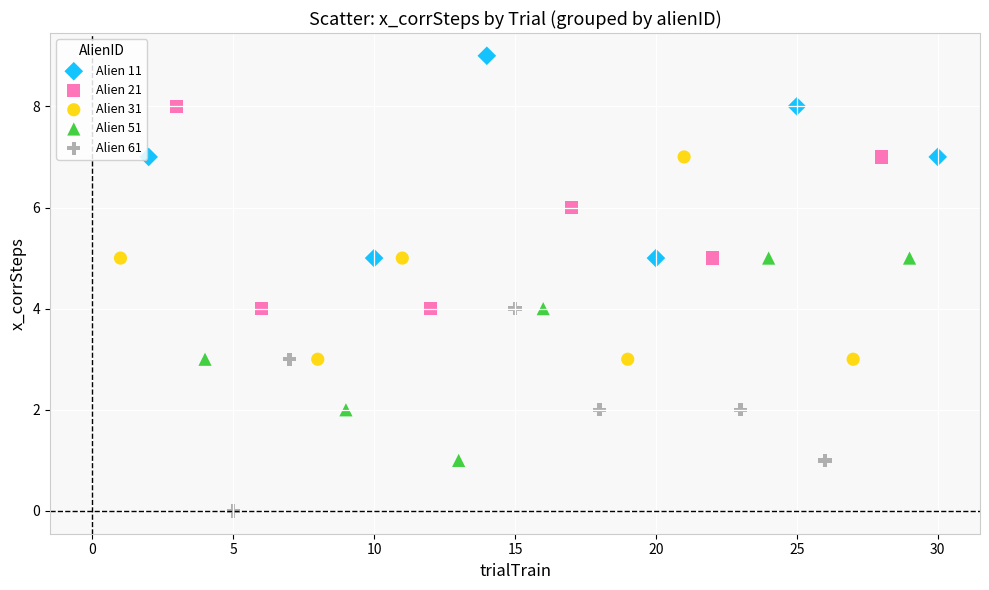

Which series contains the highest Y value?

Alien 11